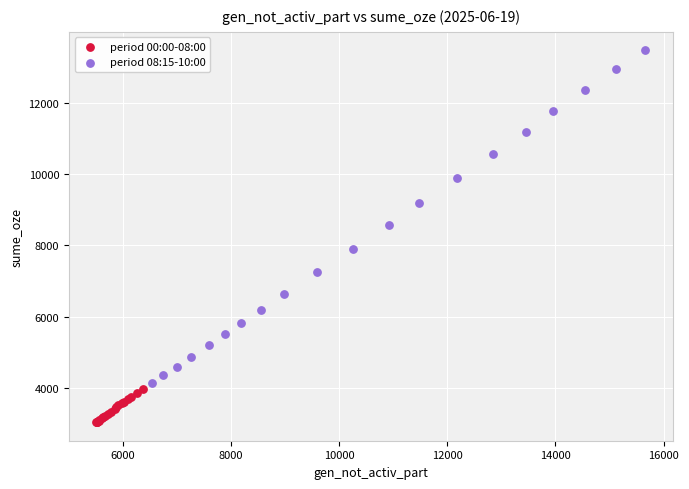

Which series reaches the minimum Y coordinate?

period 00:00-08:00